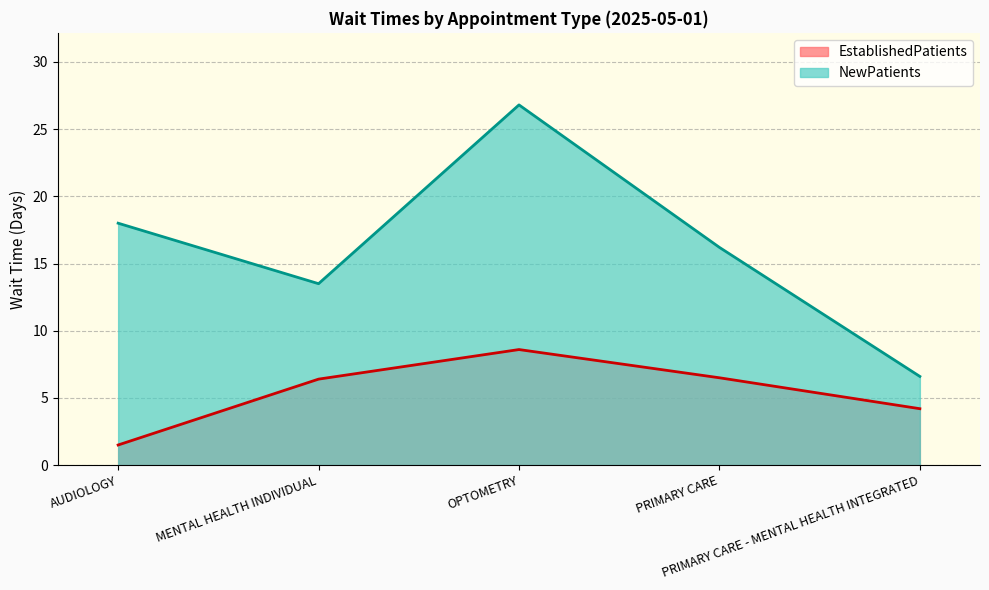

What is the lowest value of the EstablishedPatients series?

1.5